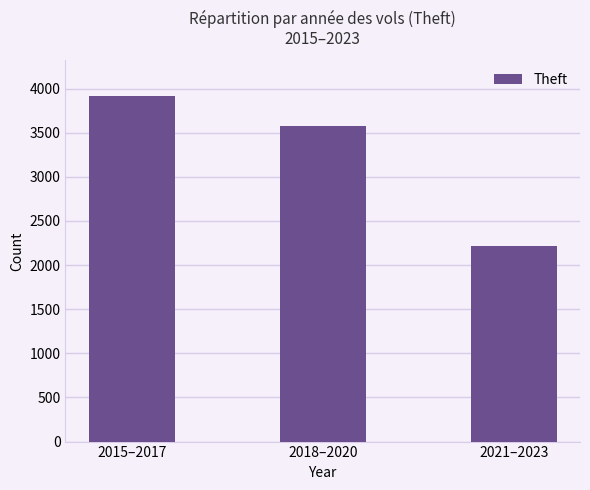

At which label is the value closest to 3066?

2018–2020